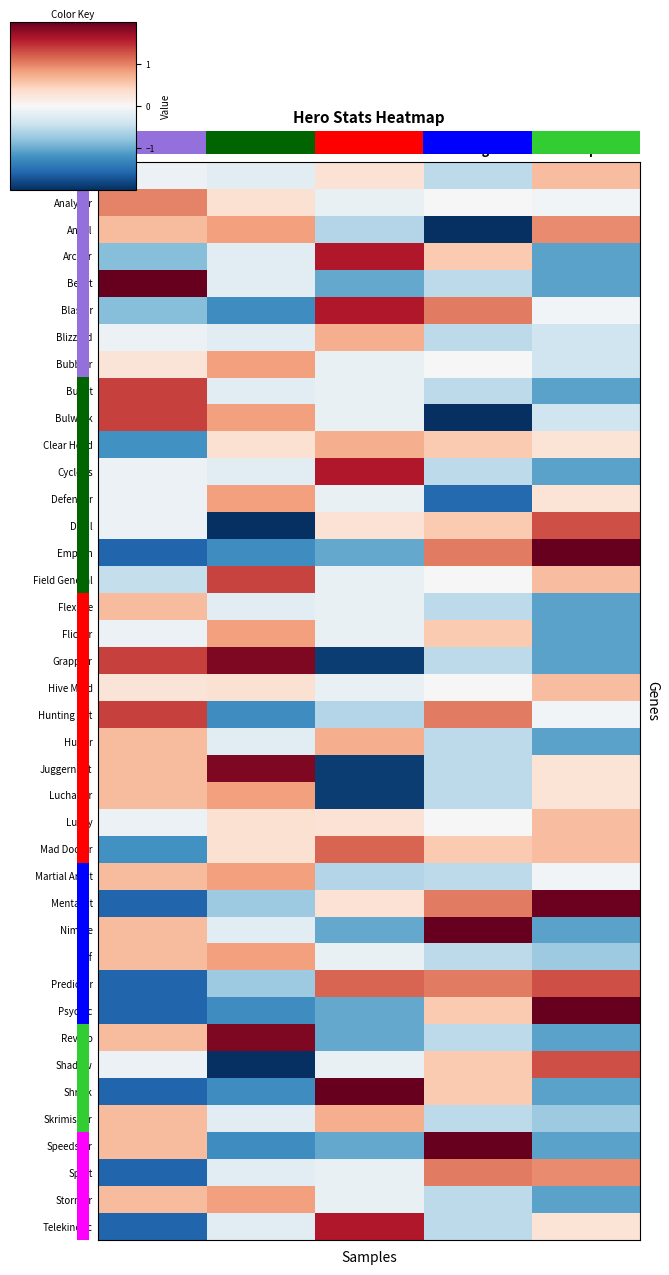

Which has a higher value, Strike or Shoot?

Shoot